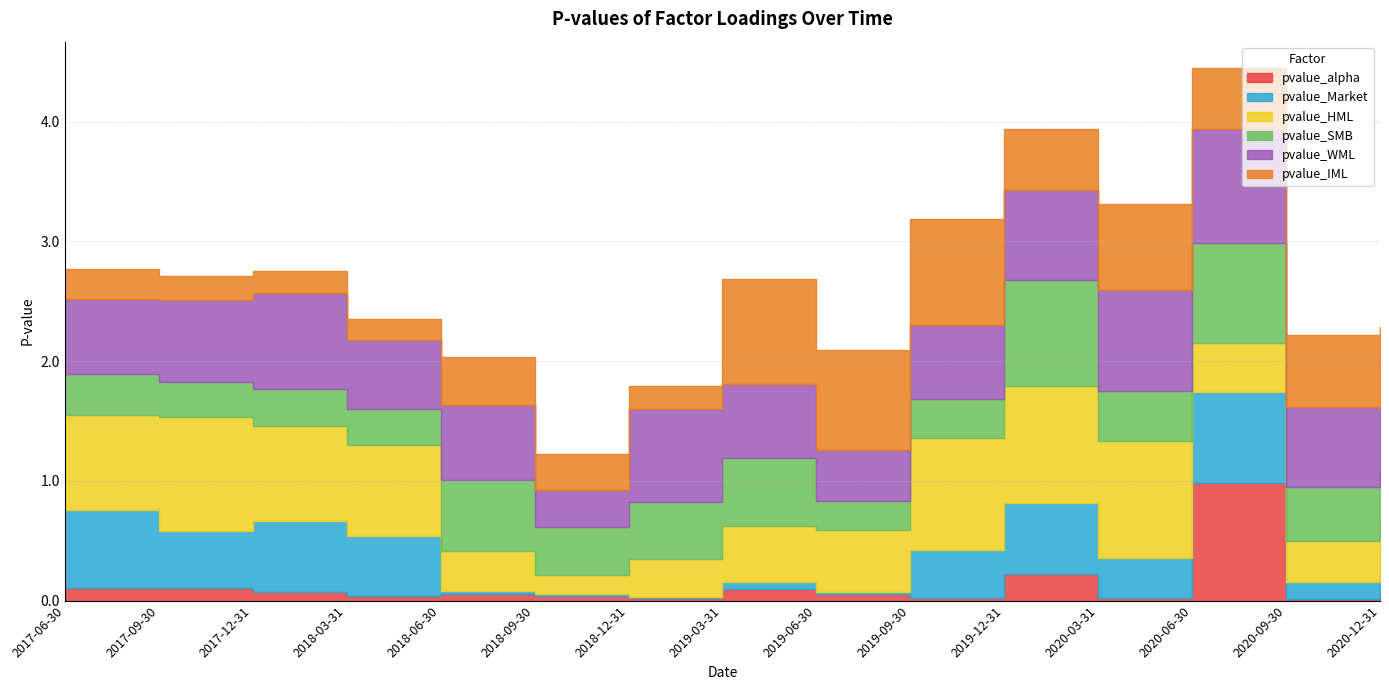

Where is the first local minimum for pvalue_SMB?

2017-09-30